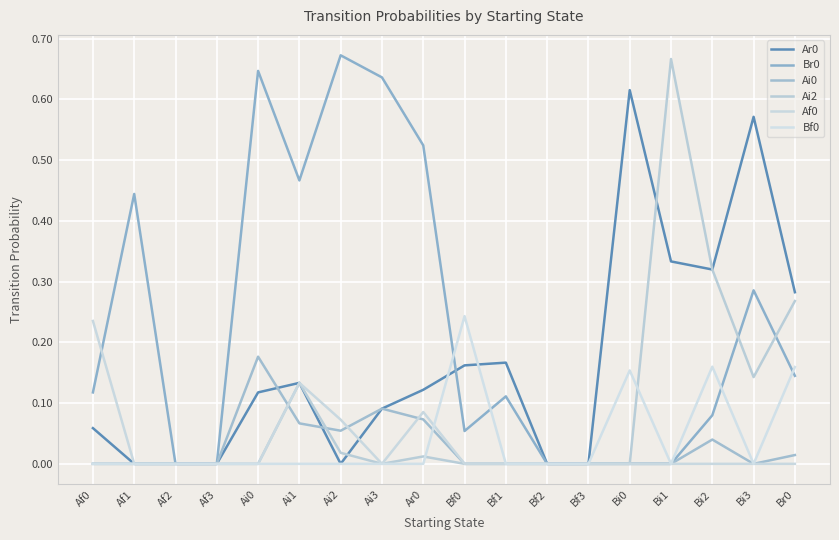

Which category has the highest value in the Ar0 series?

Bi0